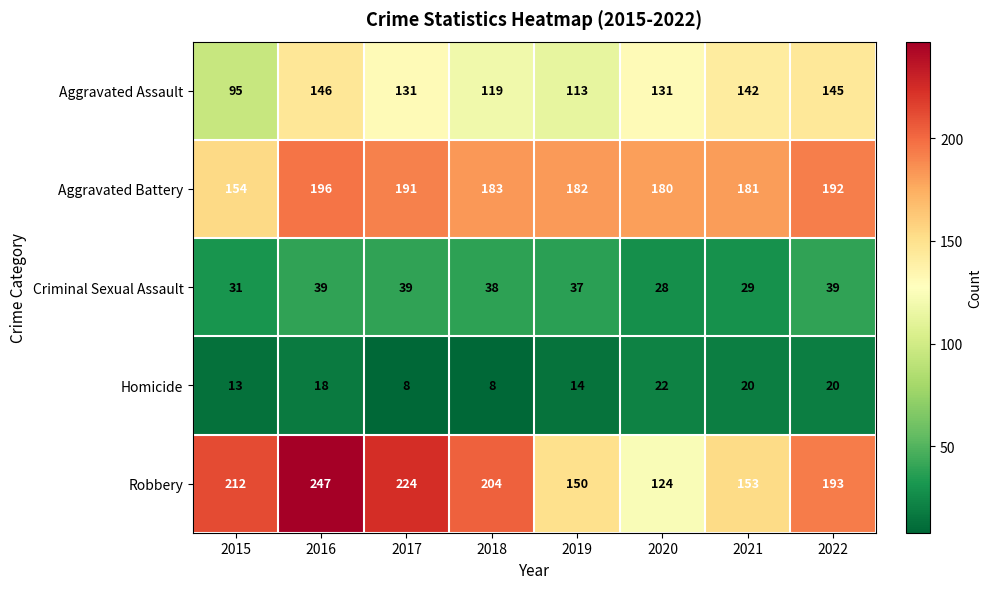

At 2020, list the series in order from largest to smallest.

Aggravated Battery, Aggravated Assault, Robbery, Criminal Sexual Assault, Homicide